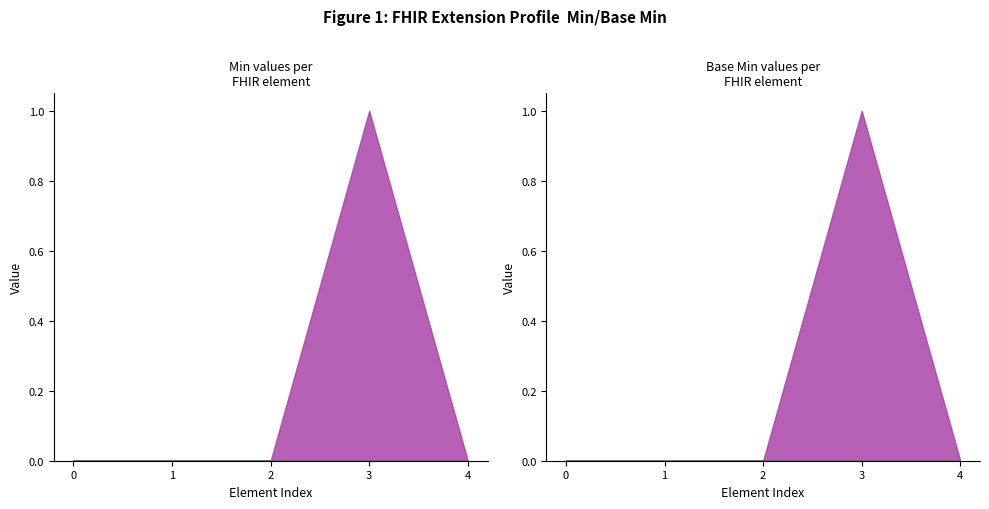

True or false: Base Min and Extension intersect in this chart.

False